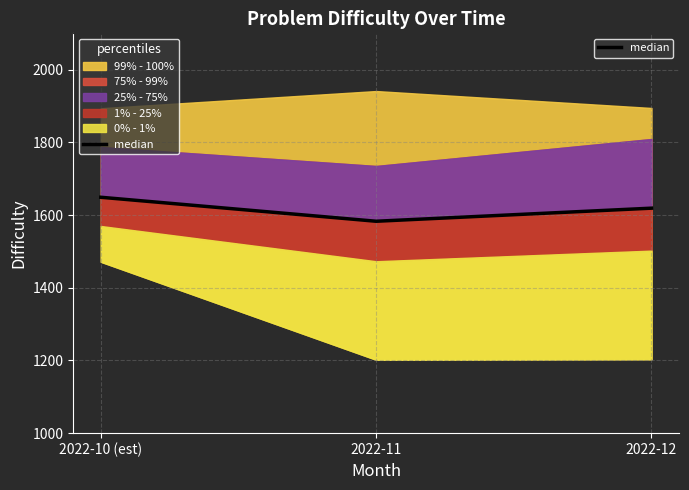

Does the chart display data point markers on the line(s)?

No